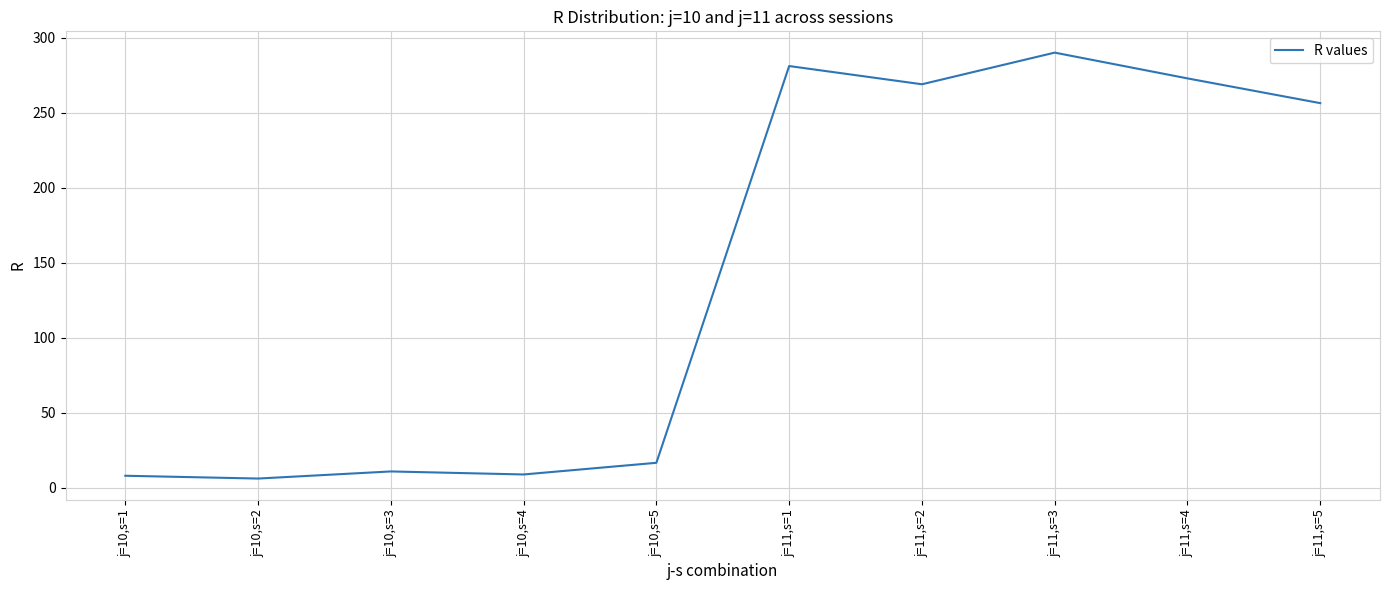

What is the difference between the second highest and second lowest values?

273.1